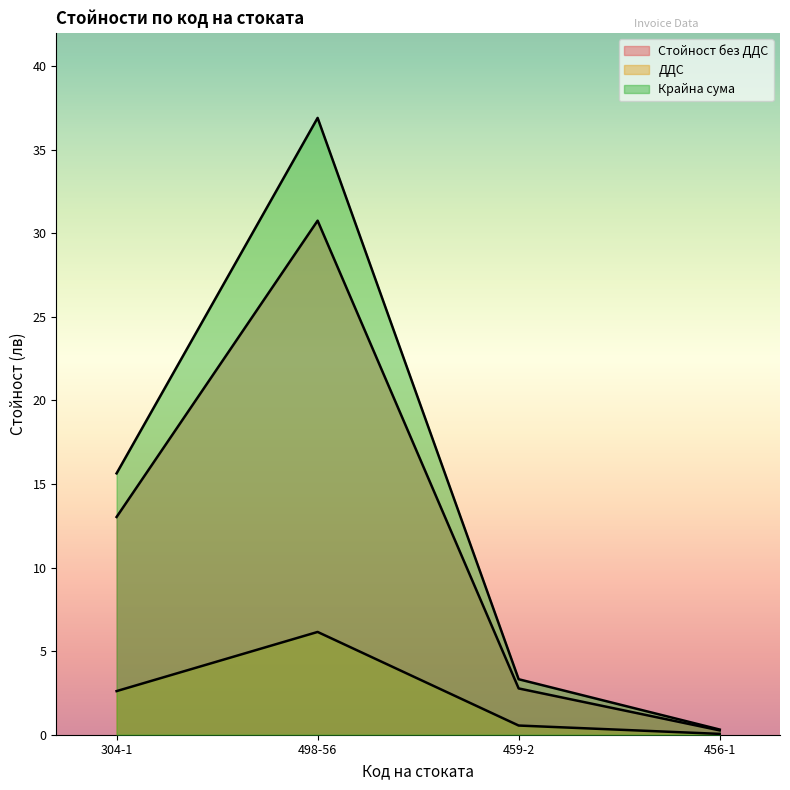

How many data points does each series have?

4